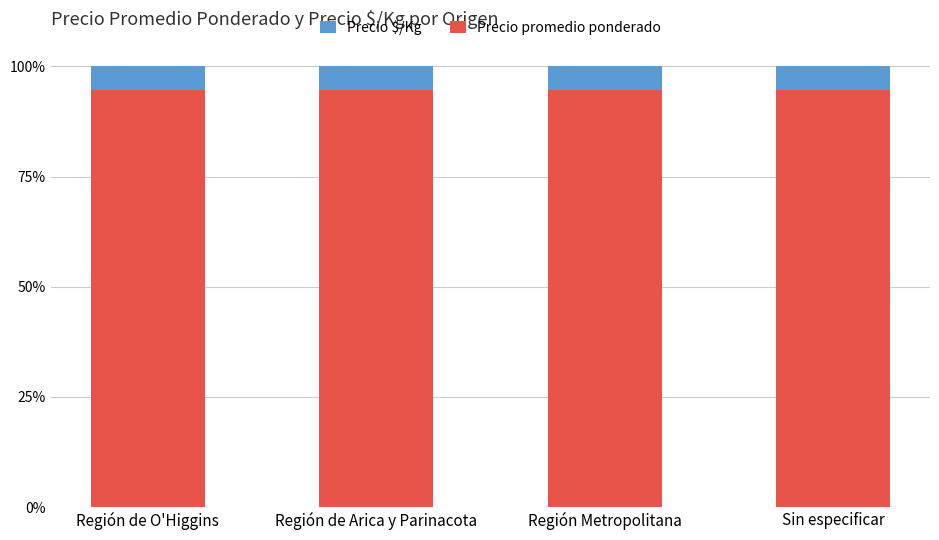

True or false: Precio promedio ponderado has a value of 94.7 at Región de O'Higgins.

True